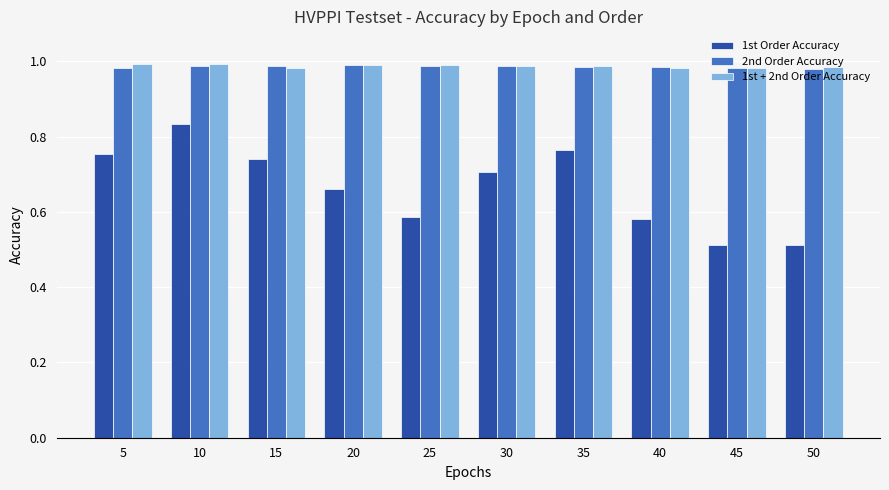

Is the value of 1st + 2nd Order Accuracy at 10 greater than the value of 1st Order Accuracy at 15?

Yes